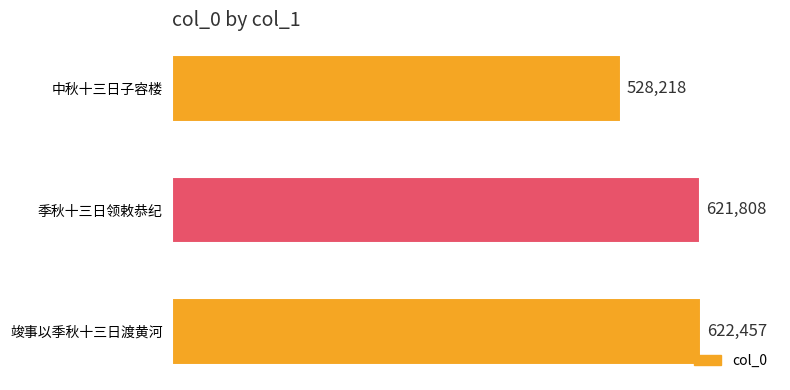

The chart shows a value of 1101170 at 季秋十三日领敕恭纪. True or false?

False